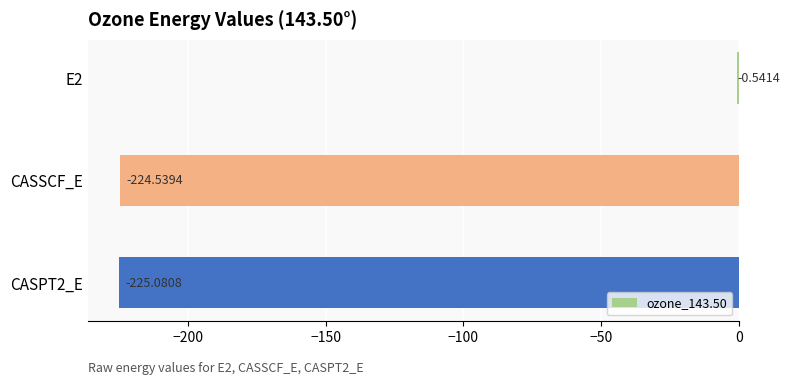

What is the sum of all values?

-450.2